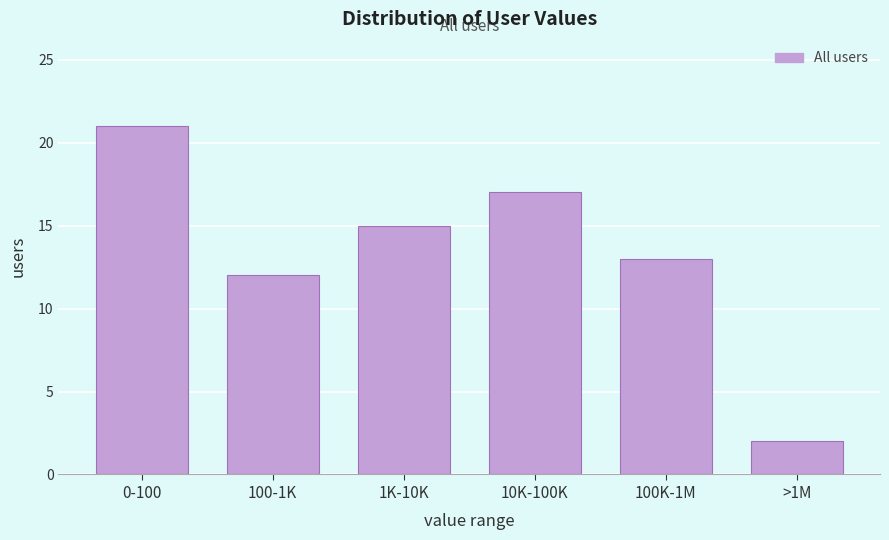

Reading left to right, list all the values displayed in this chart.

21	12	15	17	13	2